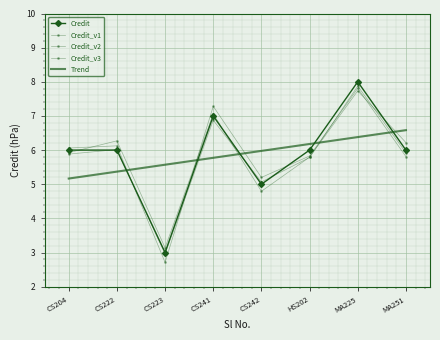

How many times do Credit and Credit_v2 cross each other?

3